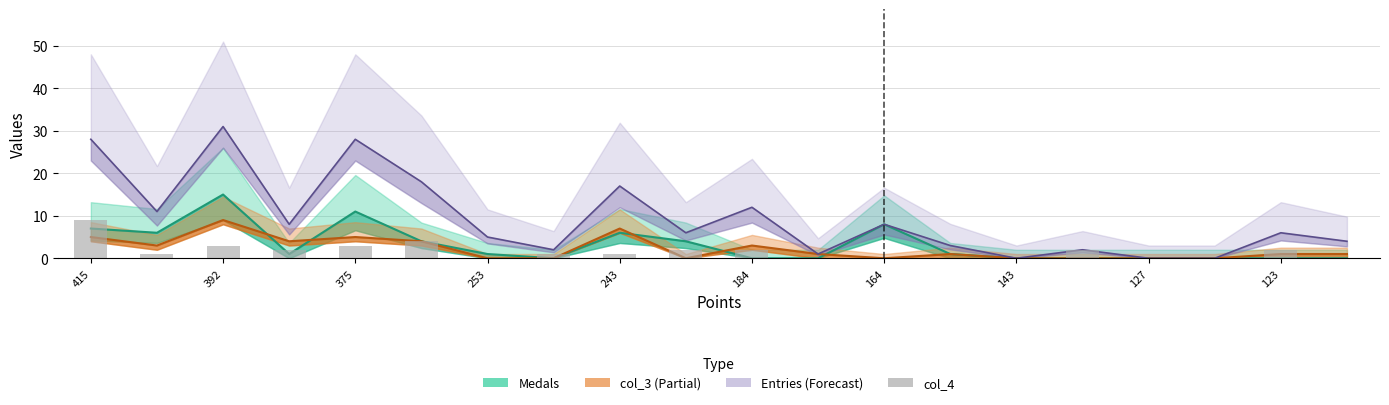

What position from the left is 392?

3